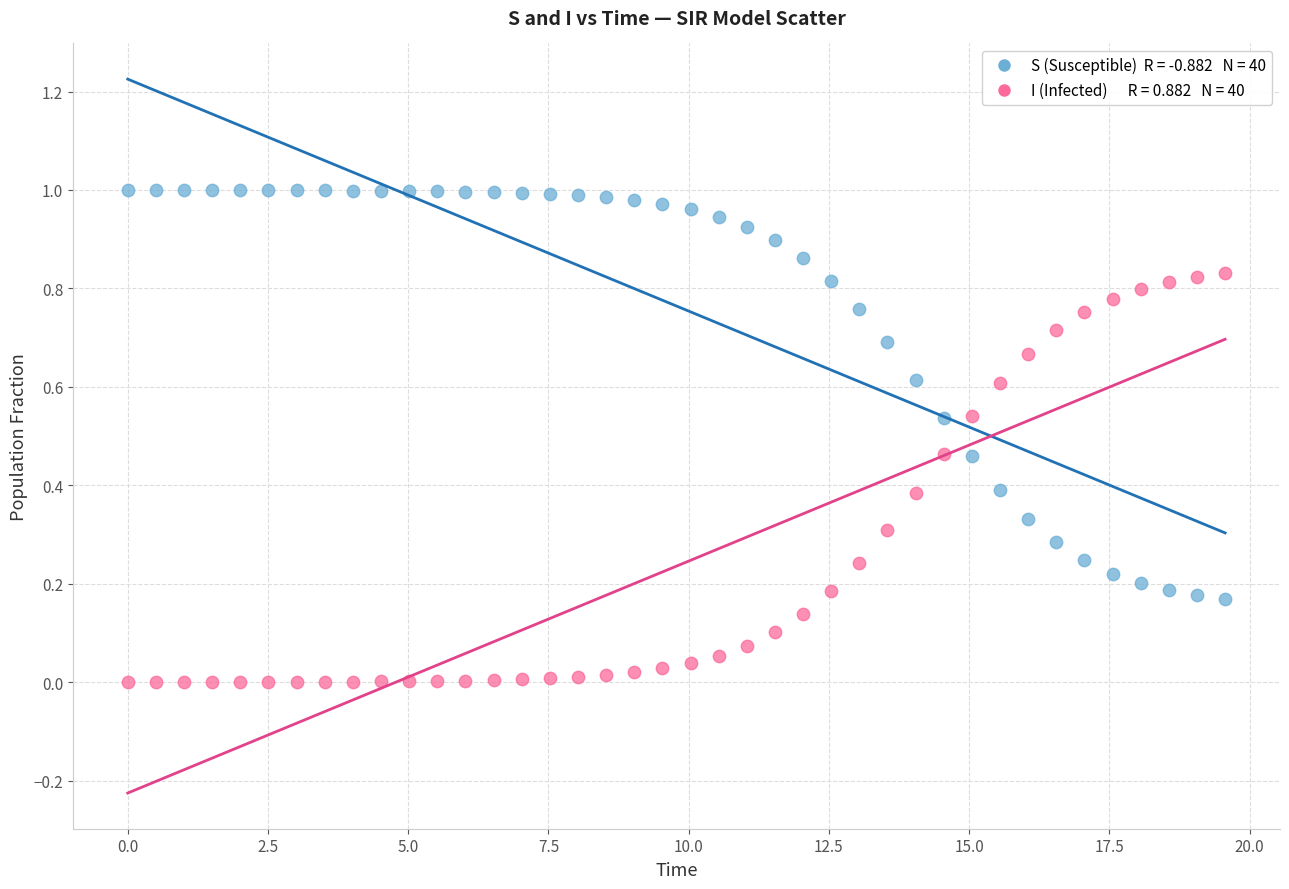

Across all data points, what is the range of X values (max minus min)?

19.6